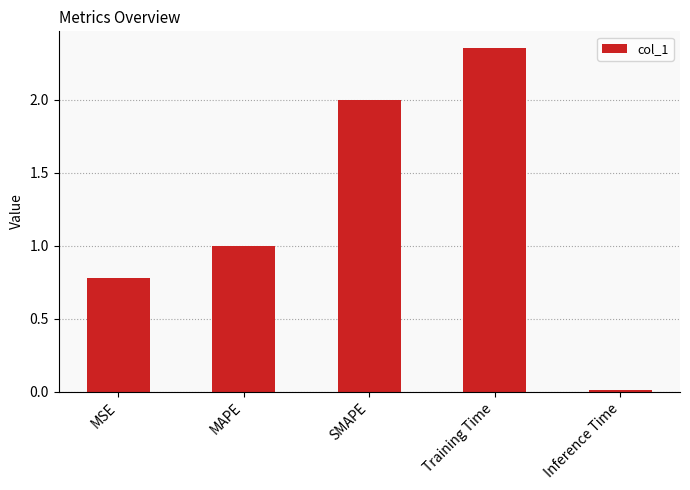

What is the label of the 4th bar from the right?

MAPE